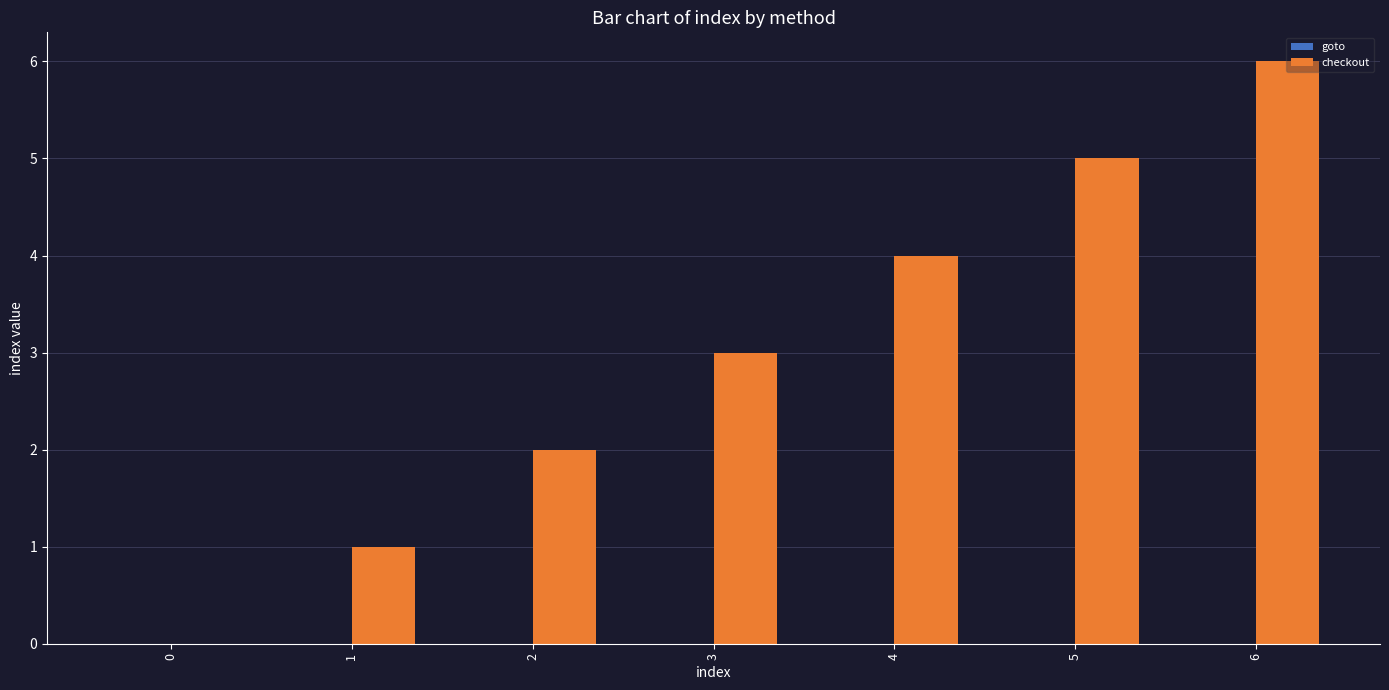

What is the change in value from 0 to 6?

+6